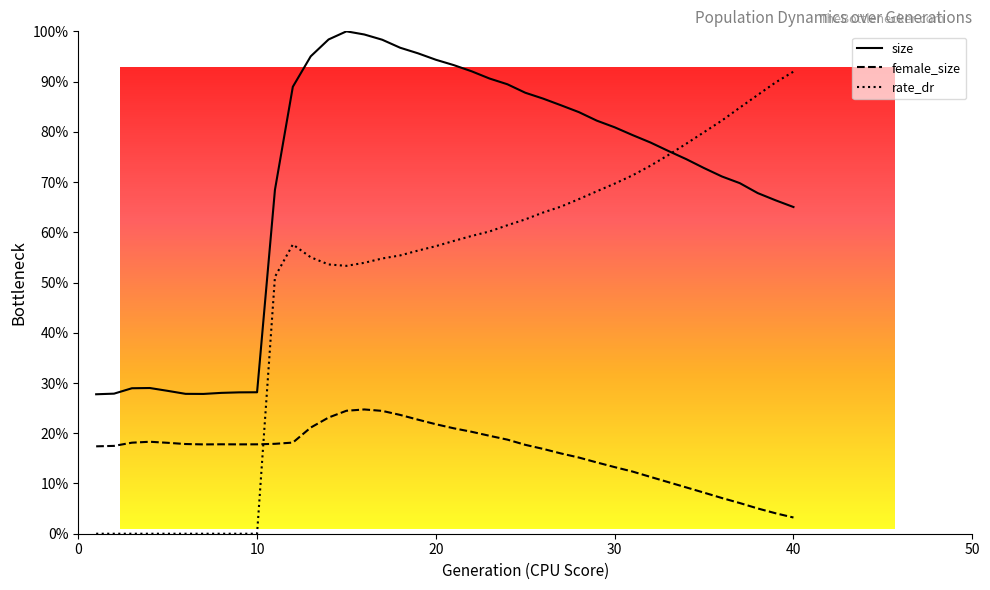

True or false: rate_dr has more than 0 interior local peaks.

True